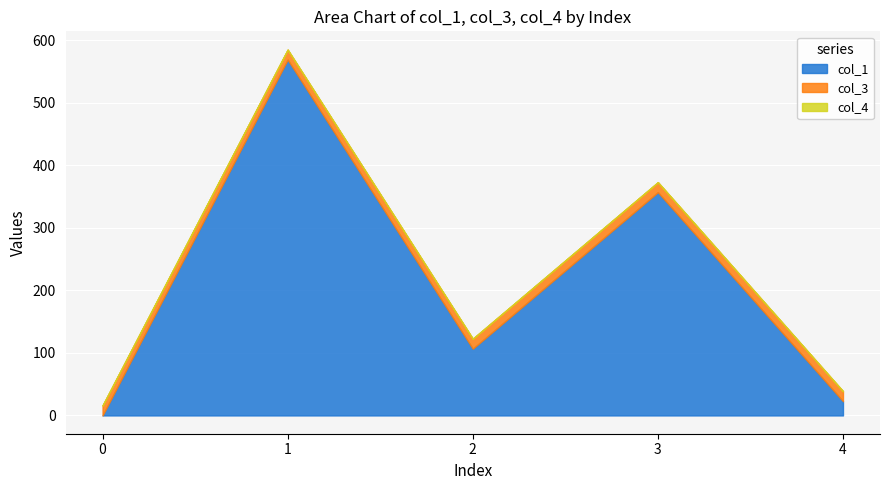

Reading left to right, list all the values displayed in this chart.

col_1: 0.0	569.2	106.7	357.1	22.8
col_3: 16.0	16.0	16.0	16.0	16.0
col_4: 0.0	0.0	0.0	0.0	0.0